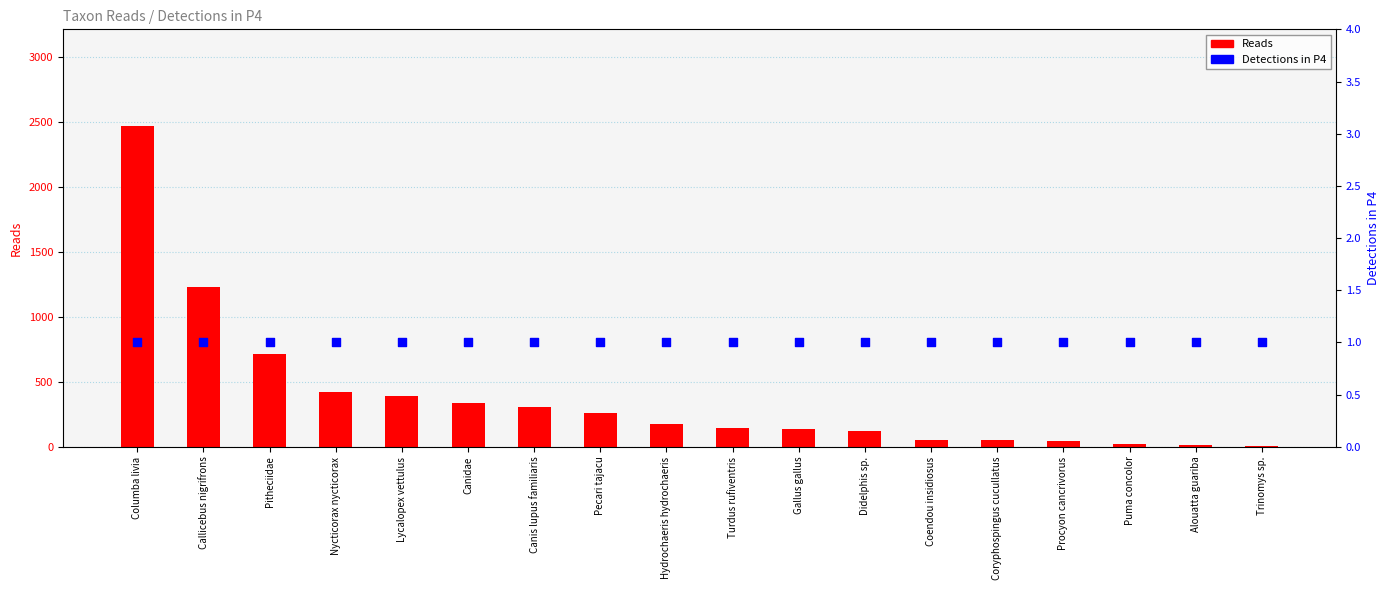

Which series reaches the maximum Y coordinate?

Reads